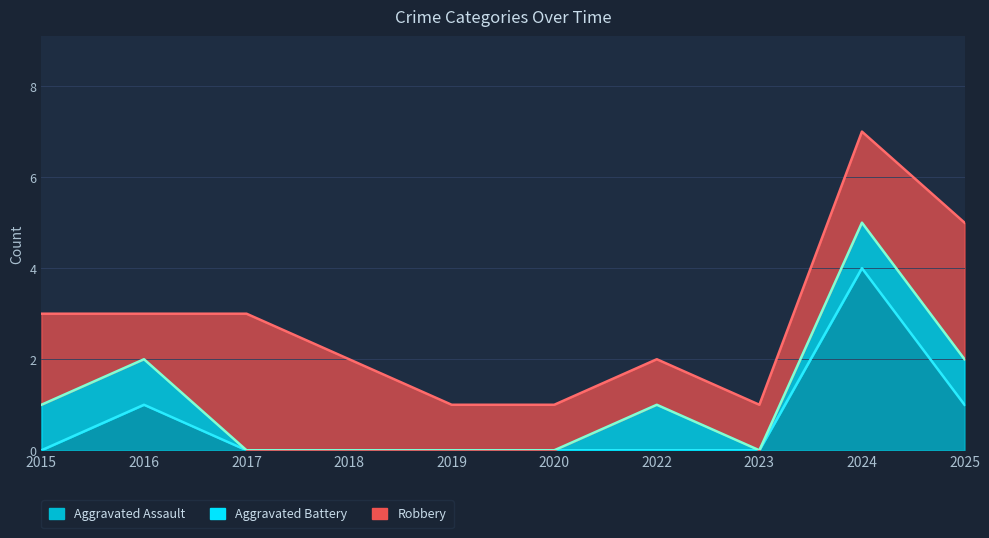

List the labels in order of Aggravated Assault value, smallest first.

2015, 2017, 2018, 2019, 2020, 2022, 2023, 2016, 2025, 2024